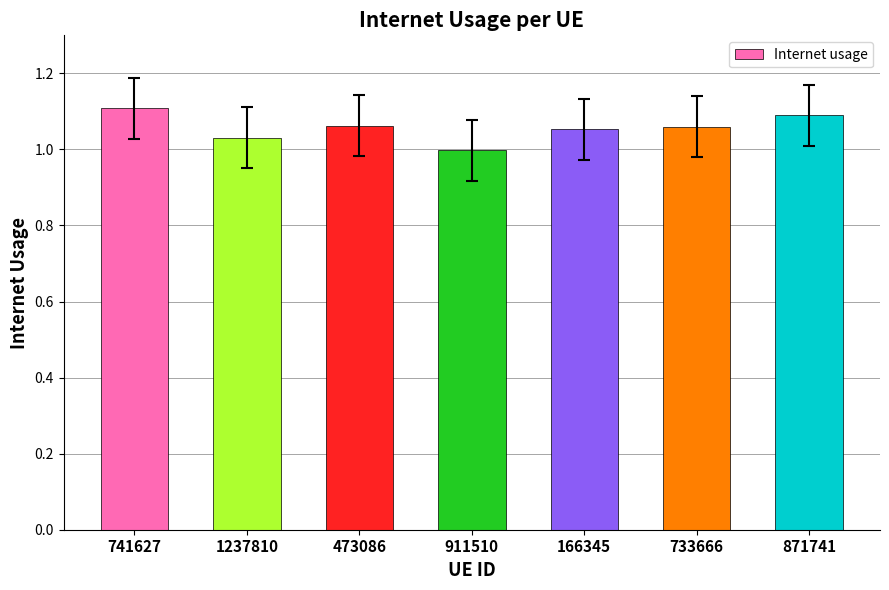

At which category does the chart reach its peak across all series?

741627